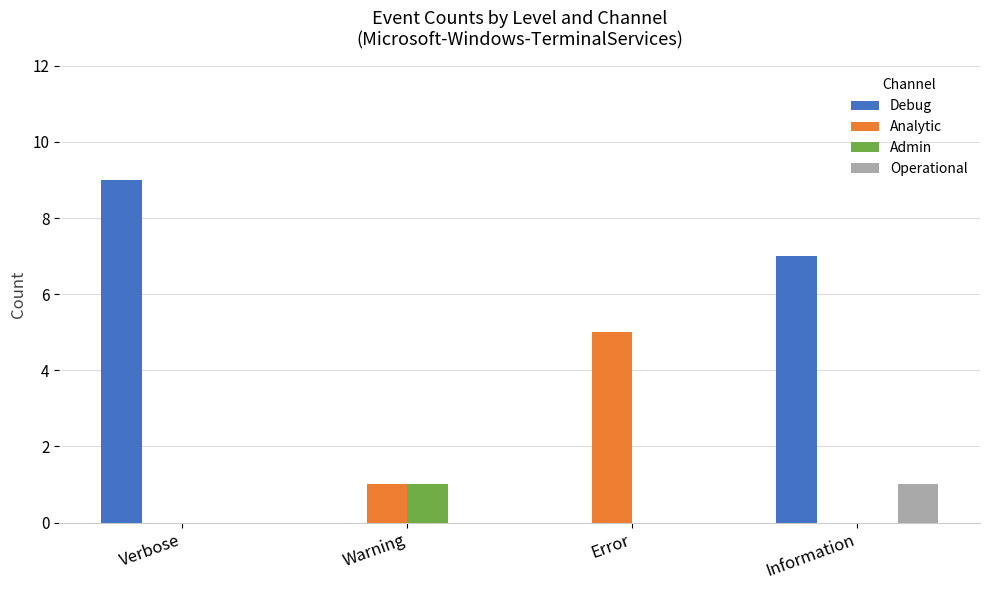

Which series changed the most between Verbose and Warning?

Debug